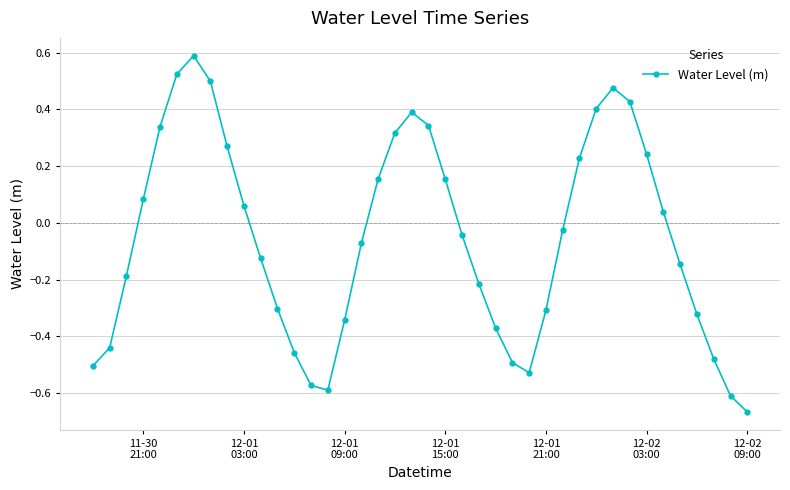

What is the difference between the maximum and minimum values?

1.3